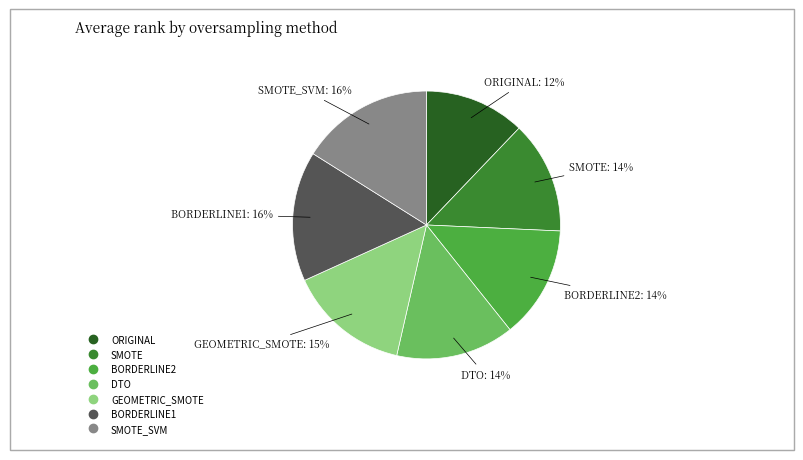

To the nearest percent, what is the difference between the largest and smallest slice percentages?

4%